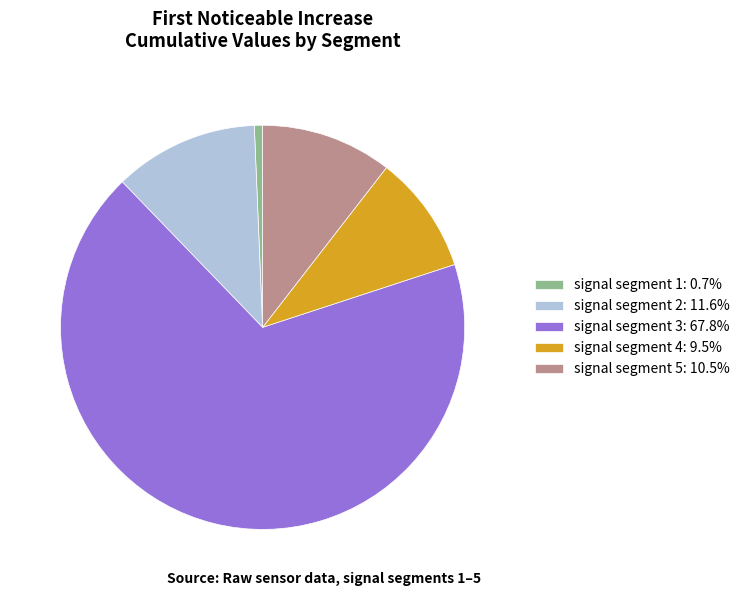

Do signal segment 4: 9.5% and signal segment 1: 0.7% together represent more than half of the pie?

No